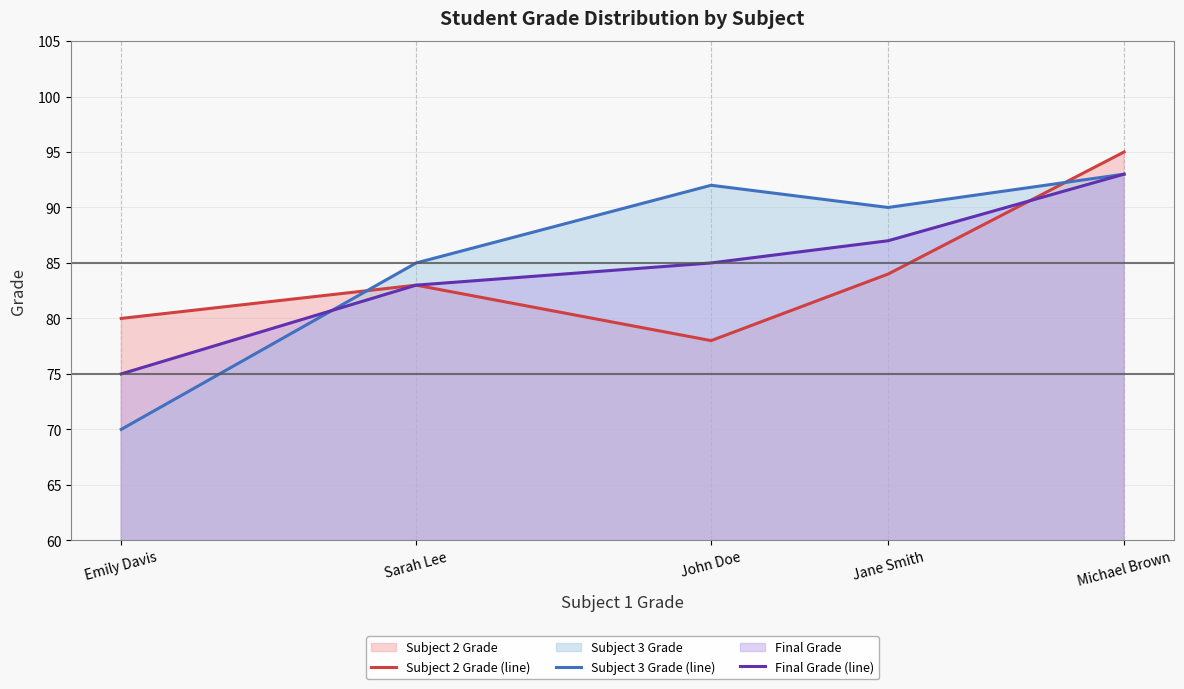

At which label is Subject 3 Grade (line) closest to 81?

Sarah Lee